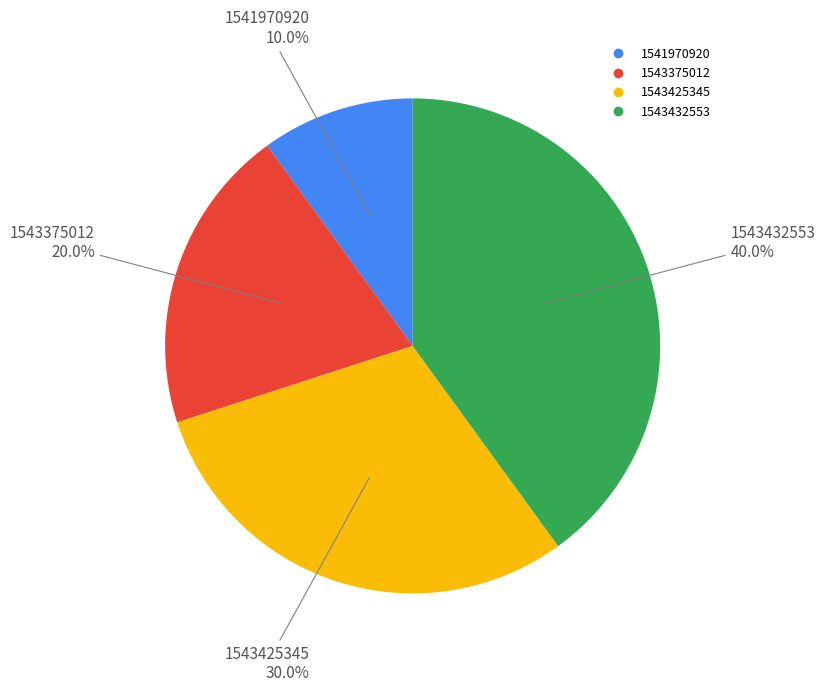

Is there a majority slice in this chart?

No